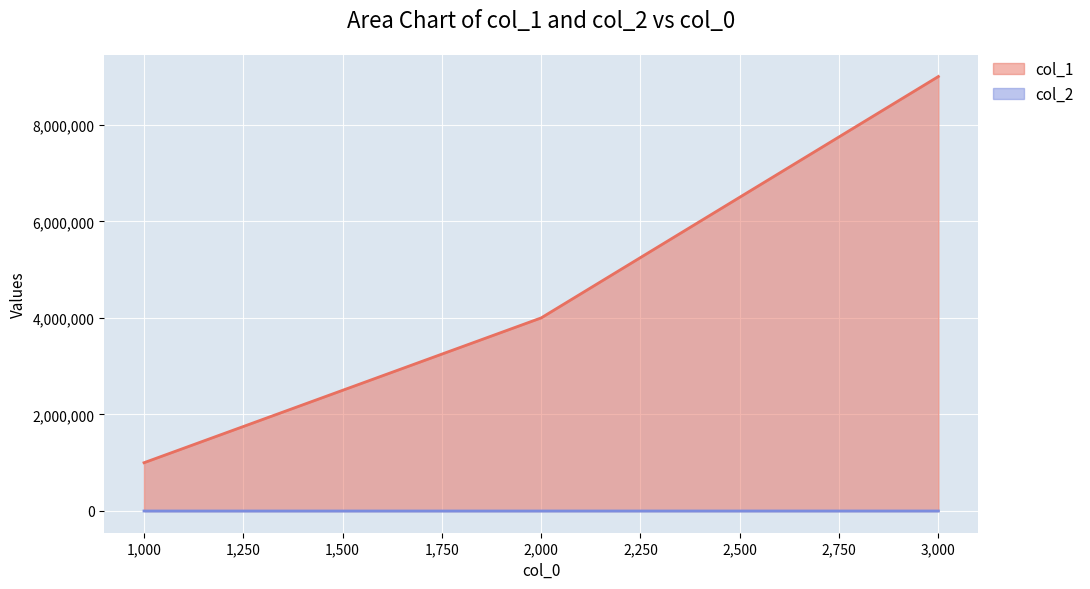

Reading left to right, list all the values displayed in this chart.

col_1: 1000=1000000.0	2000=4000000.0	3000=9000000.0
col_2: 1000=10.4	2000=97.3	3000=258.3